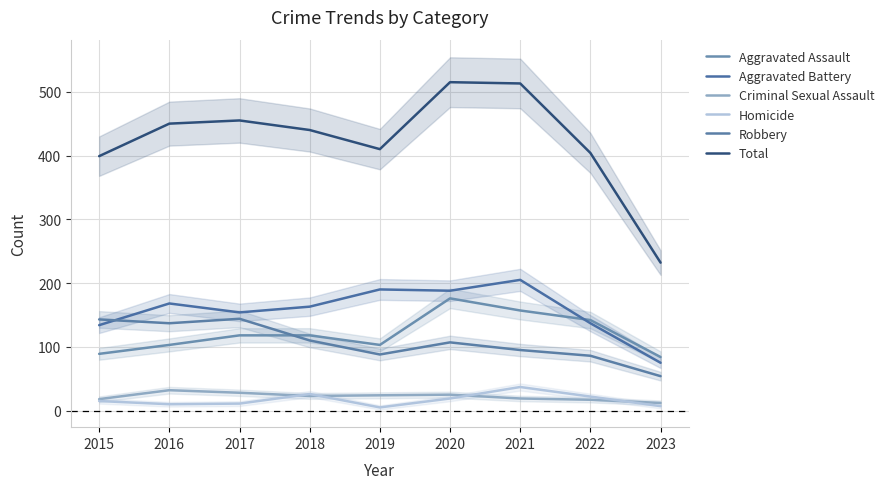

Where is the first local maximum for Aggravated Battery?

2016